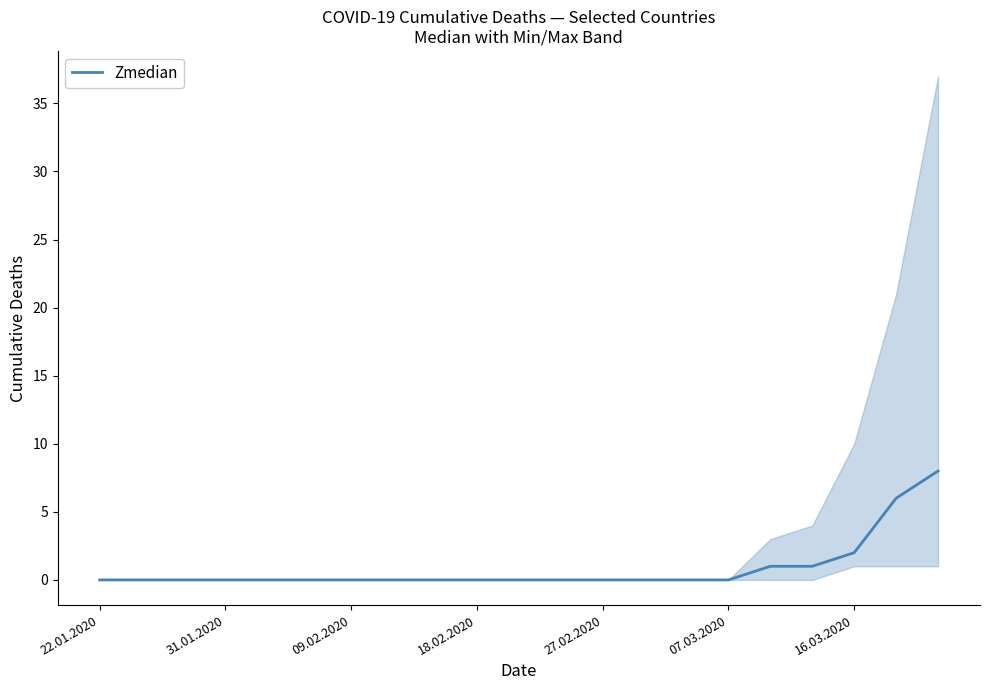

Is it true that Zmedian equals -3 at 18.02.2020?

False